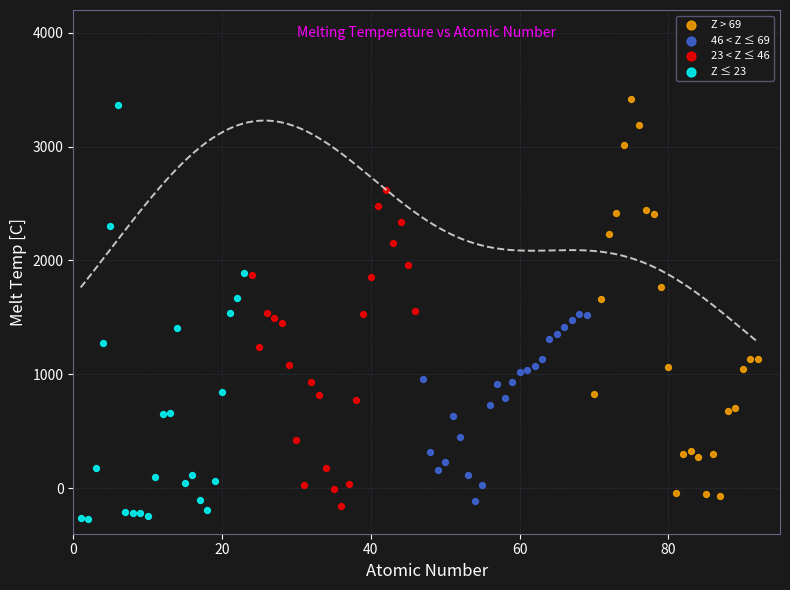

Which series reaches the maximum Y coordinate?

Z > 69